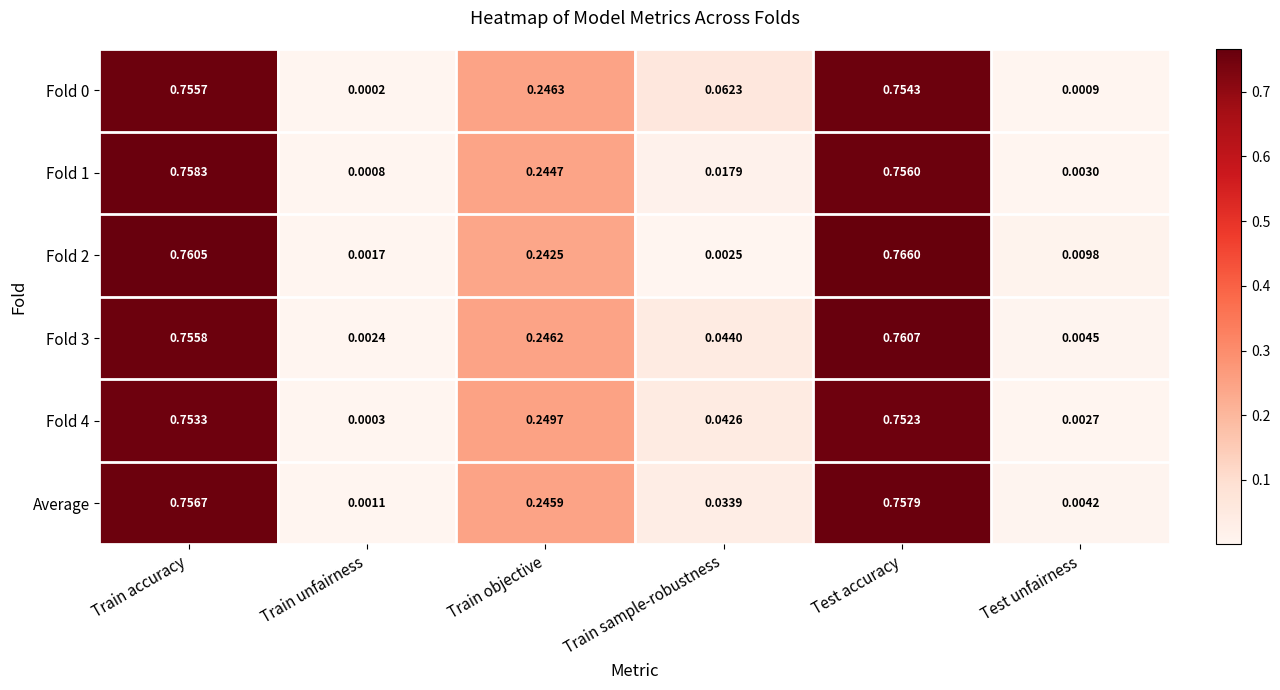

Which category has the highest value in the Fold 2 series?

Test accuracy